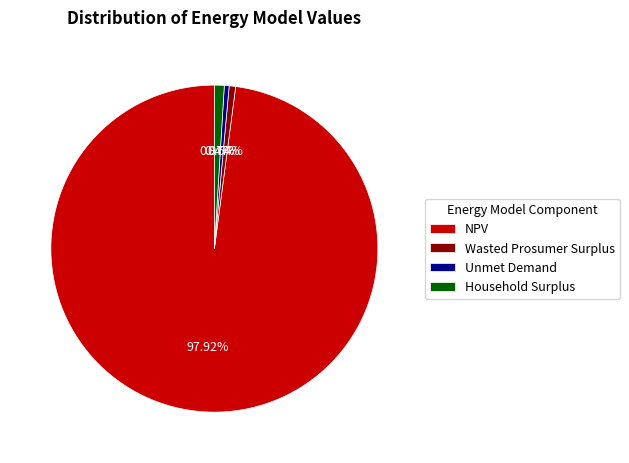

Which category accounts for the majority?

NPV